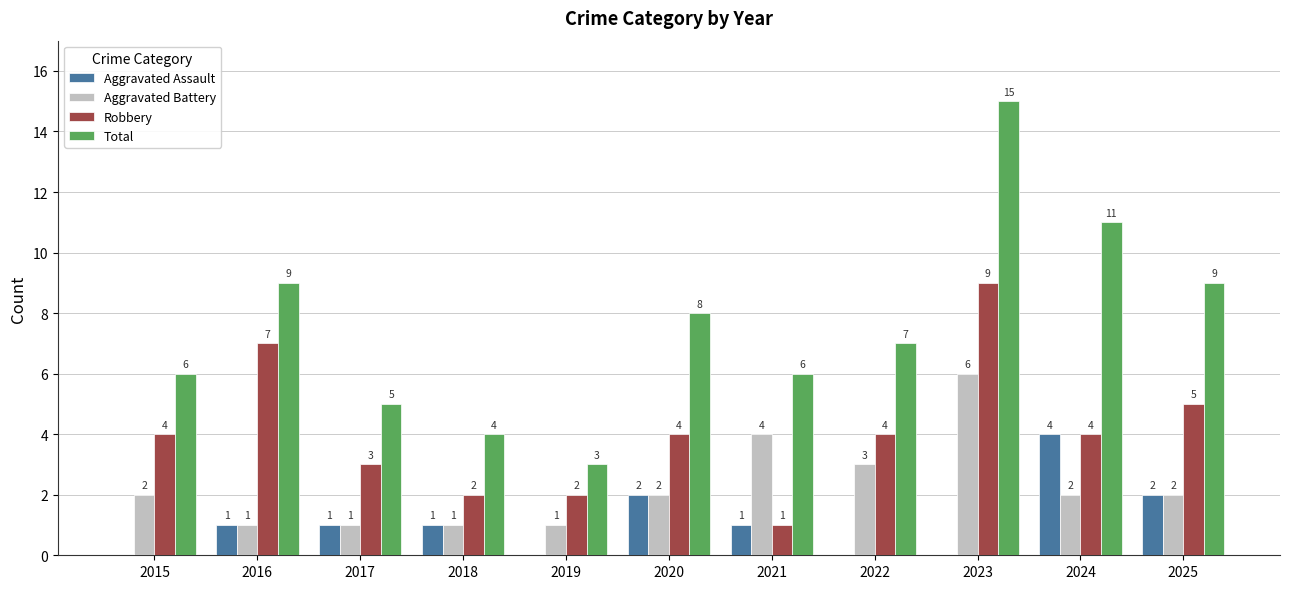

Which label corresponds to the largest value in the chart?

2023